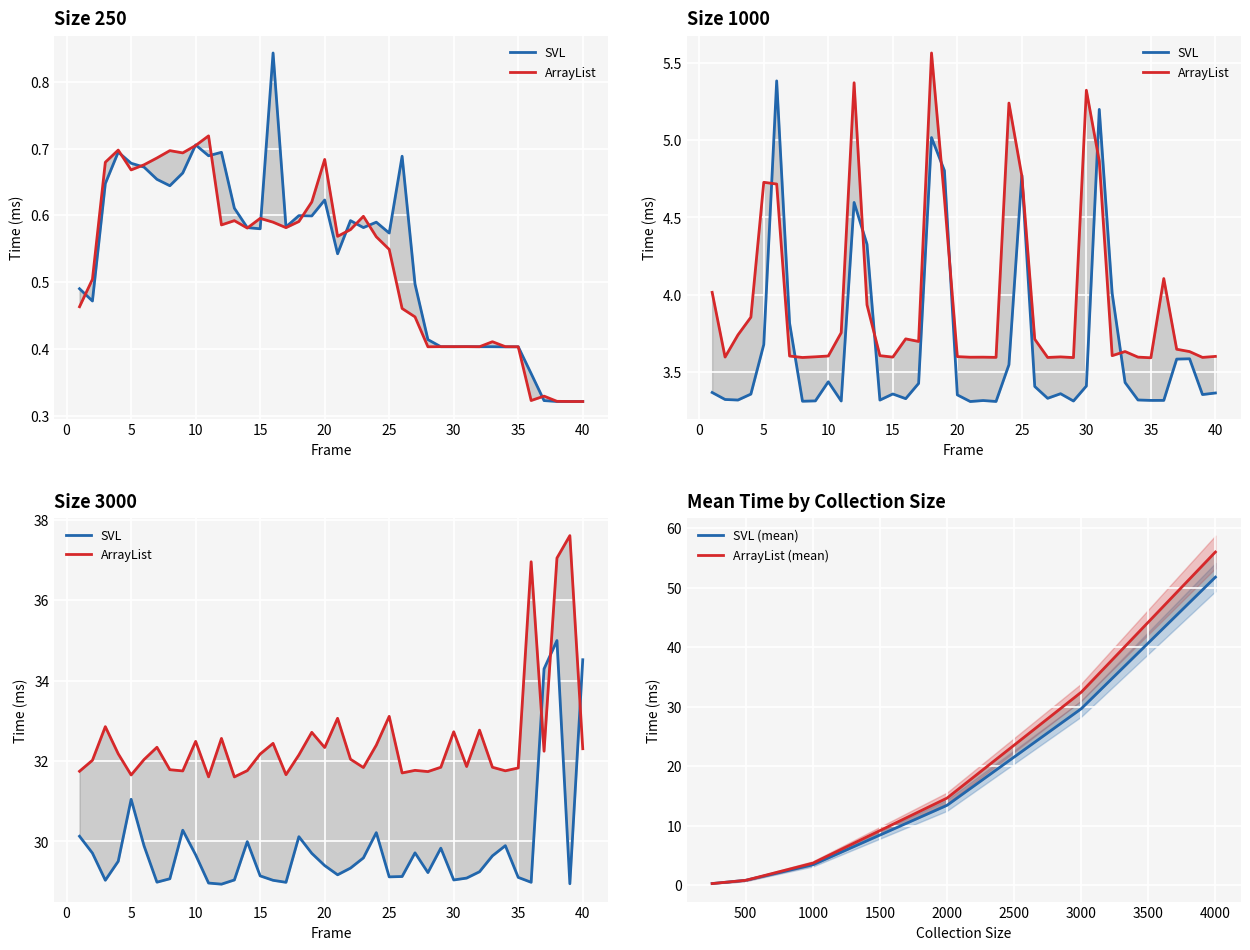

Which label corresponds to the largest value in the chart?

39